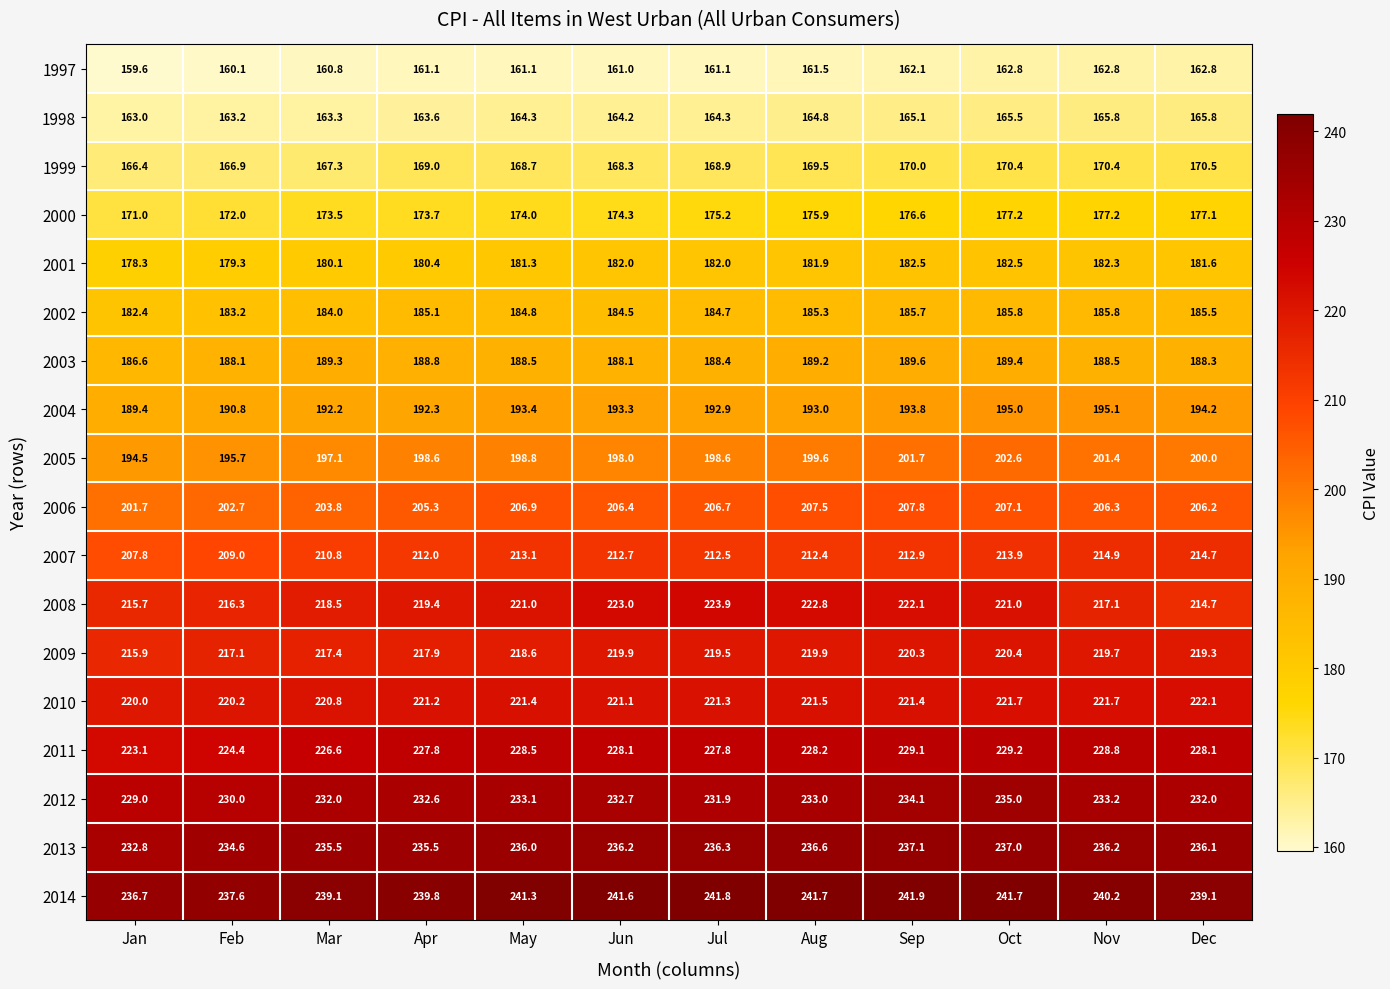

Rank the series by their maximum value, from highest to lowest.

2014, 2013, 2012, 2011, 2008, 2010, 2009, 2007, 2006, 2005, 2004, 2003, 2002, 2001, 2000, 1999, 1998, 1997